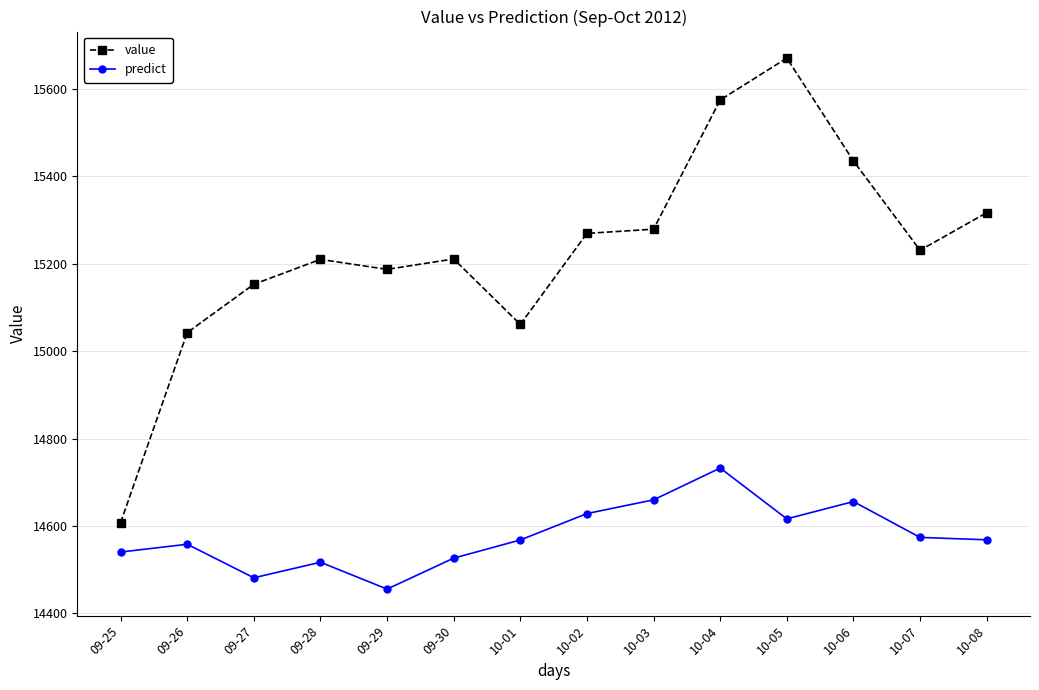

What is the minimum value for value?

14607.4